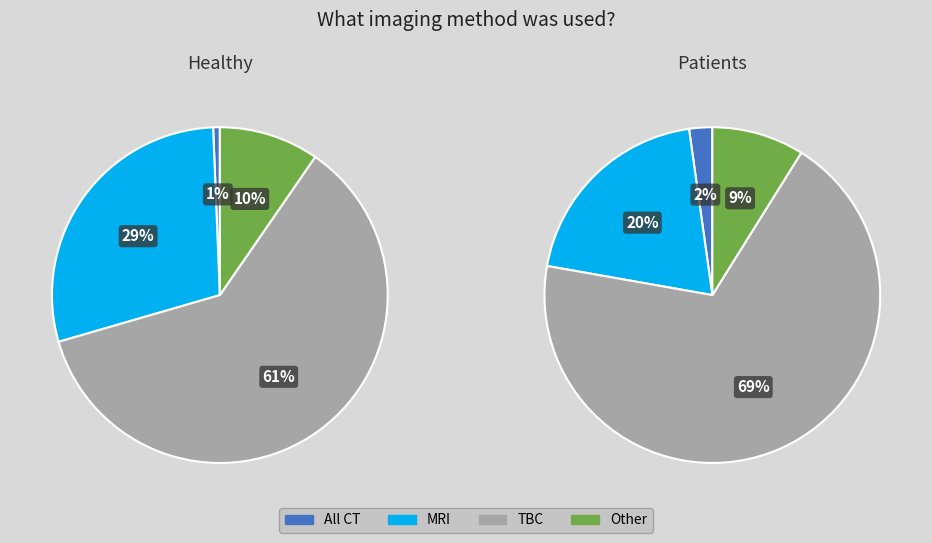

Is the sum of All CT scans and Other greater than half?

No